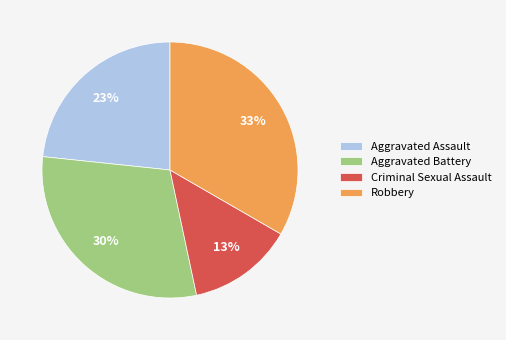

How many segments does this pie chart have?

4